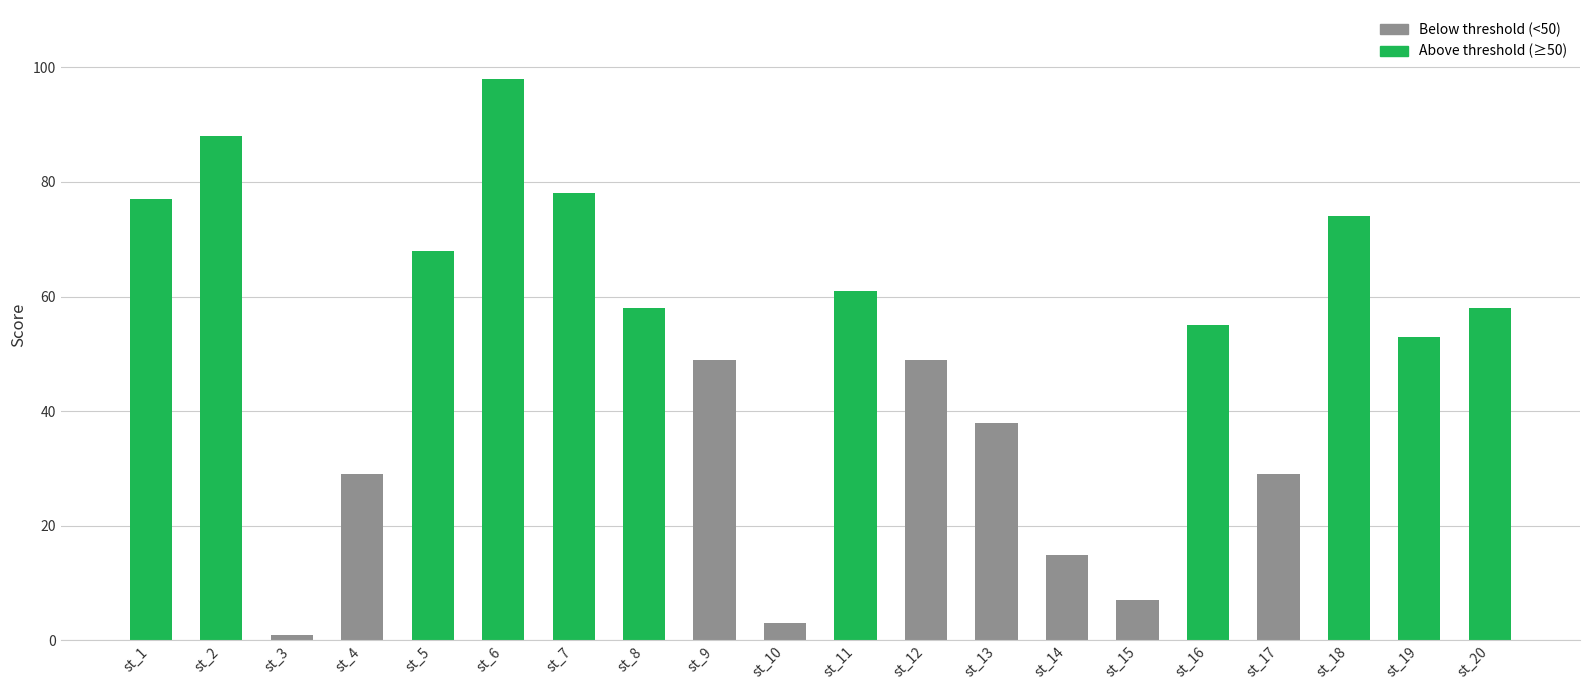

Are the bars grouped side by side (vs. stacked)?

No